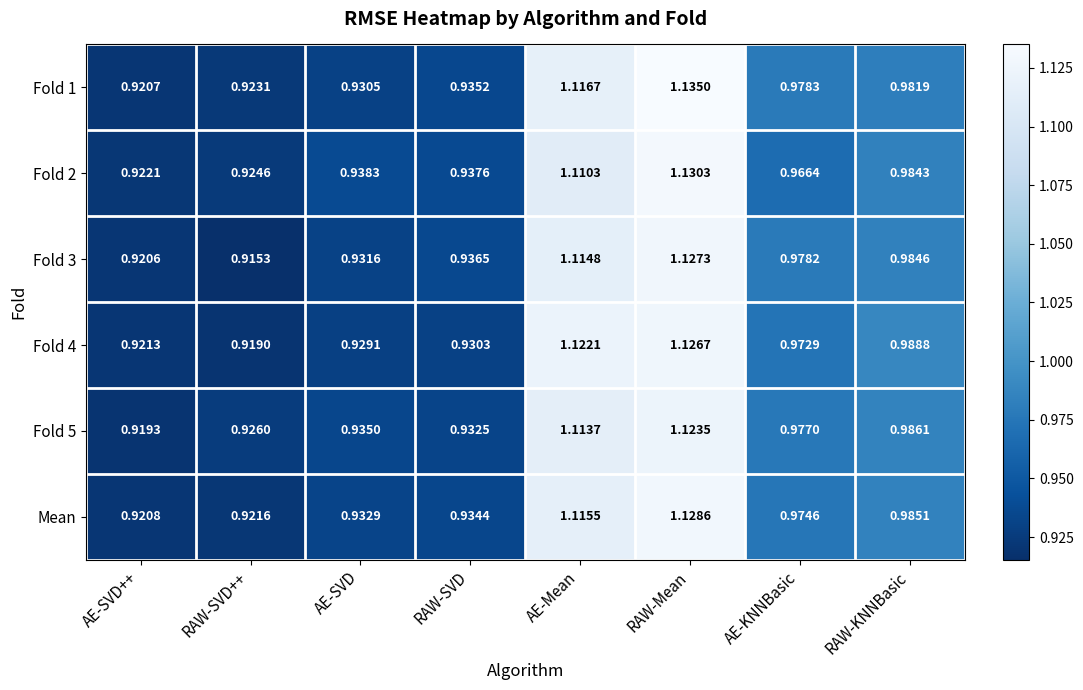

Rank the categories by Fold 5 value from lowest to highest.

AE-SVD++, RAW-SVD++, RAW-SVD, AE-SVD, AE-KNNBasic, RAW-KNNBasic, AE-Mean, RAW-Mean